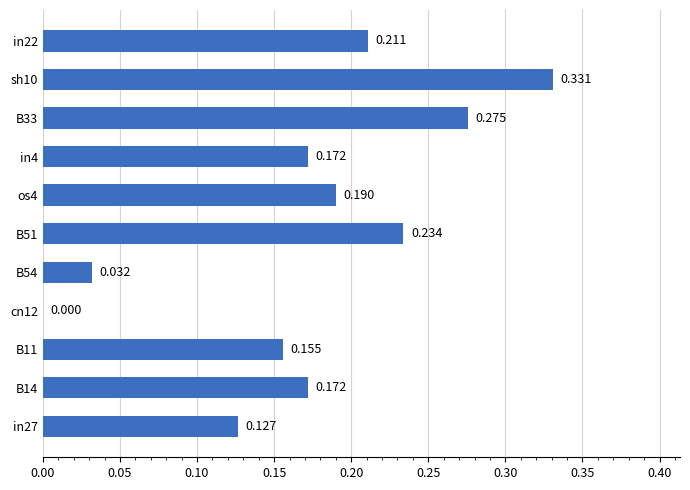

How many values exceed 0?

10